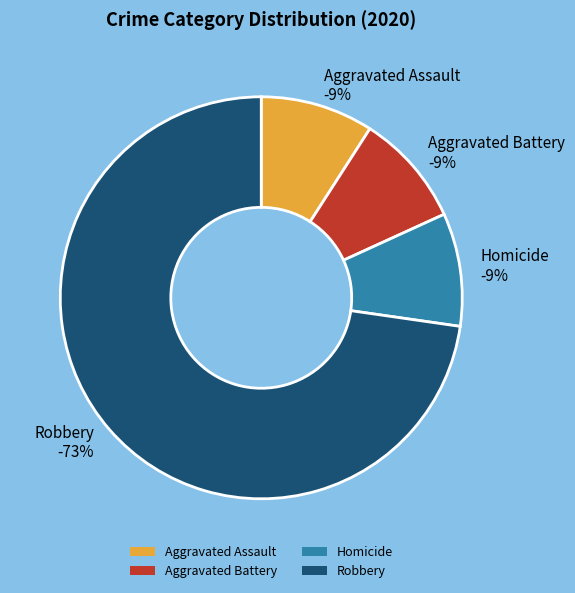

Do Homicide and Robbery together represent more than half of the pie?

Yes